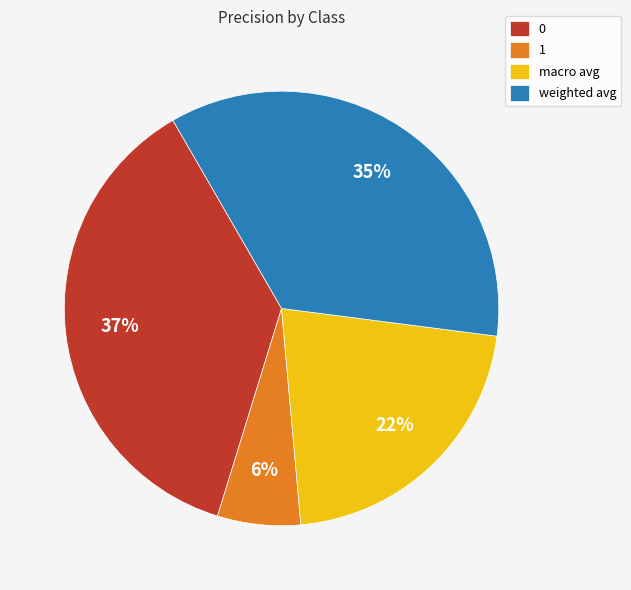

What percentage is the weighted avg slice, to the nearest percent?

35%